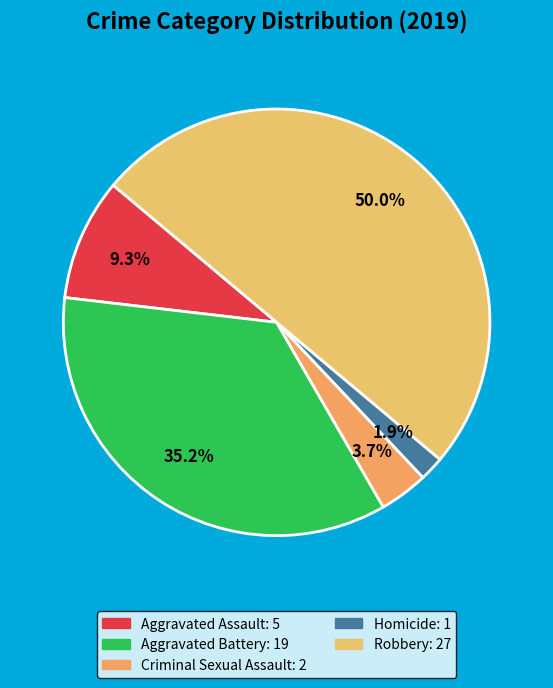

Approximately how many times larger is the value at Criminal Sexual Assault compared to Robbery?

0.1